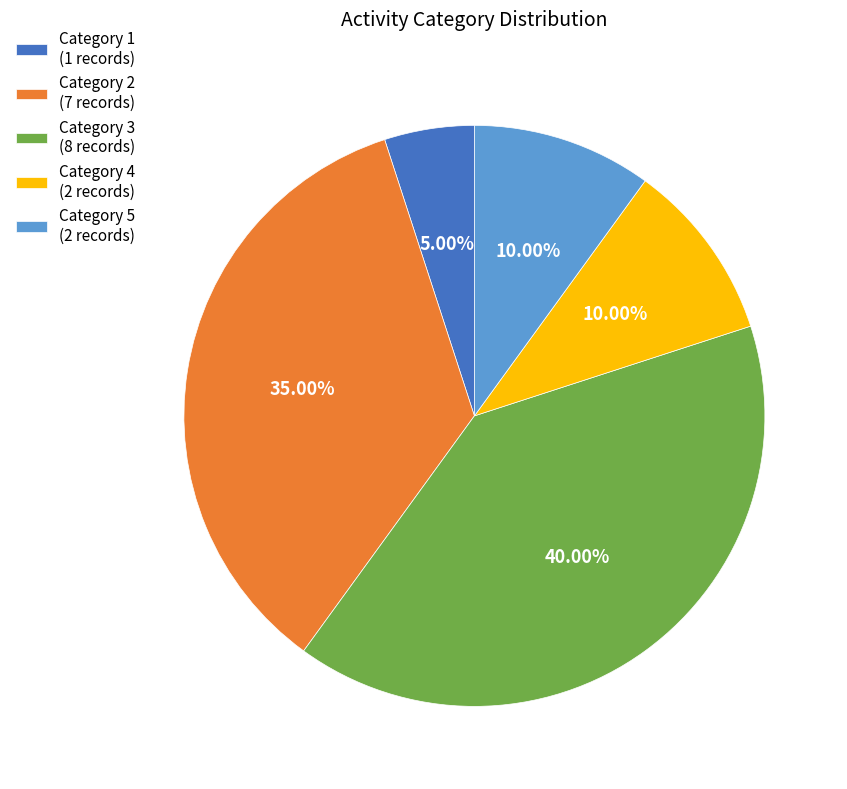

What is the ratio of the value at Category 1 (1 records) to the value at Category 5 (2 records)?

0.5